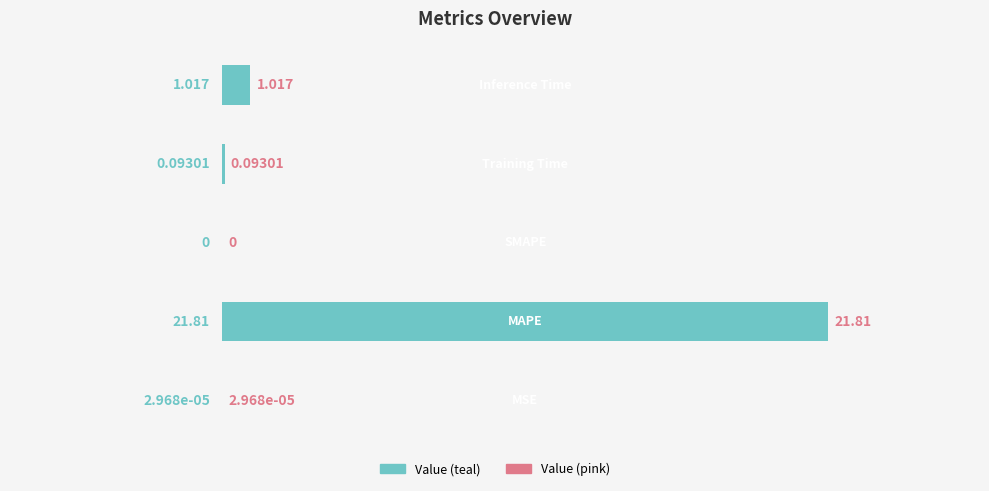

How many data points does each series have?

5